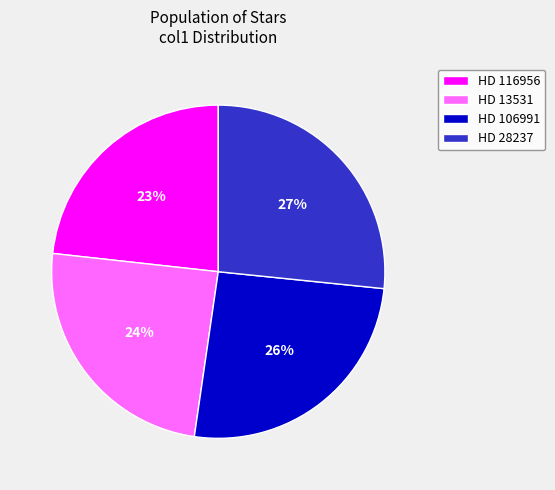

Between HD 13531 and HD 116956, which is larger?

HD 13531